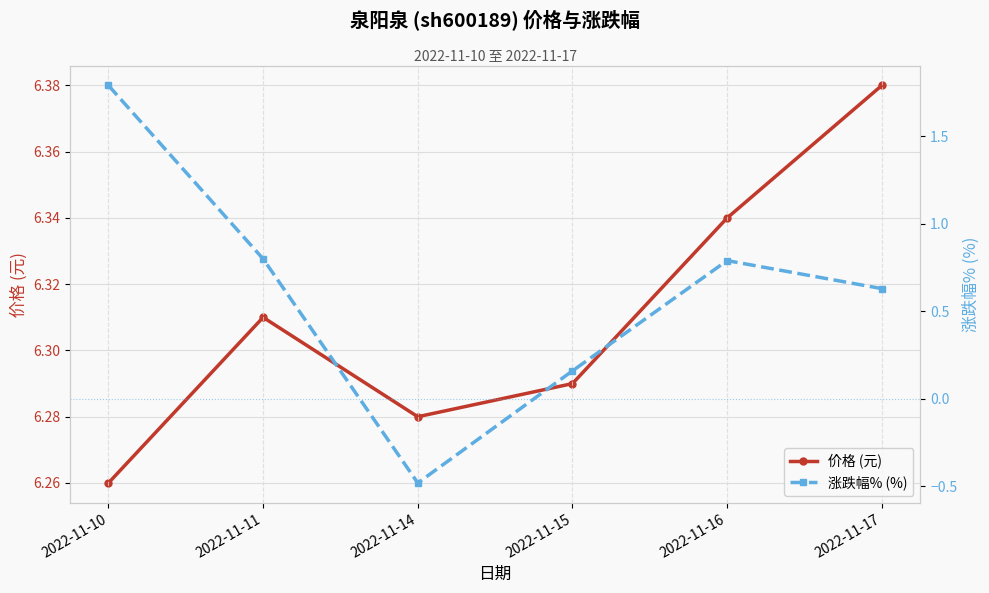

The value of 价格 (元) at 2022-11-11 is 4.1. True or false?

False